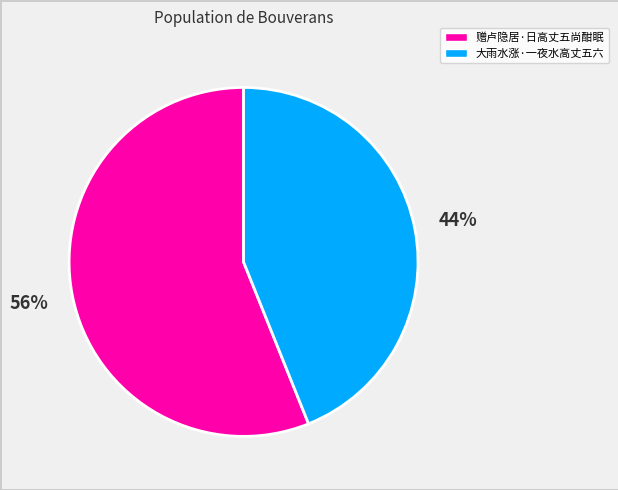

To the nearest percent, what is the average slice percentage?

50%